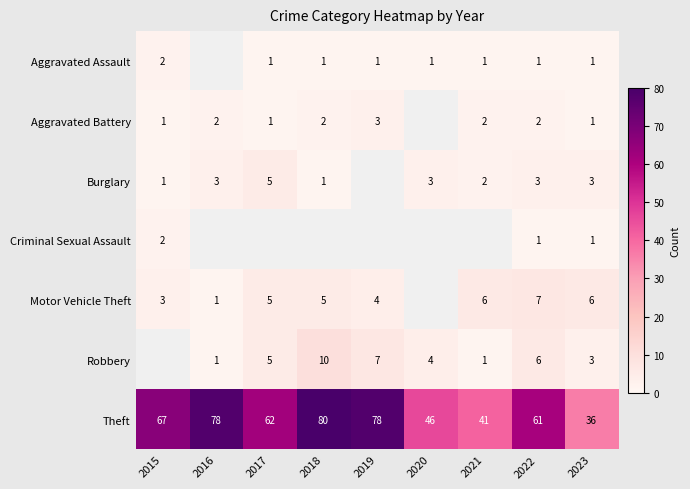

At which label does Theft first exceed 62?

2015